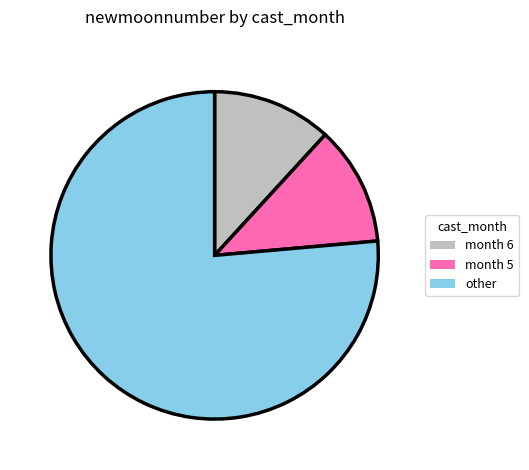

Is it true that other is 69% of the pie?

False